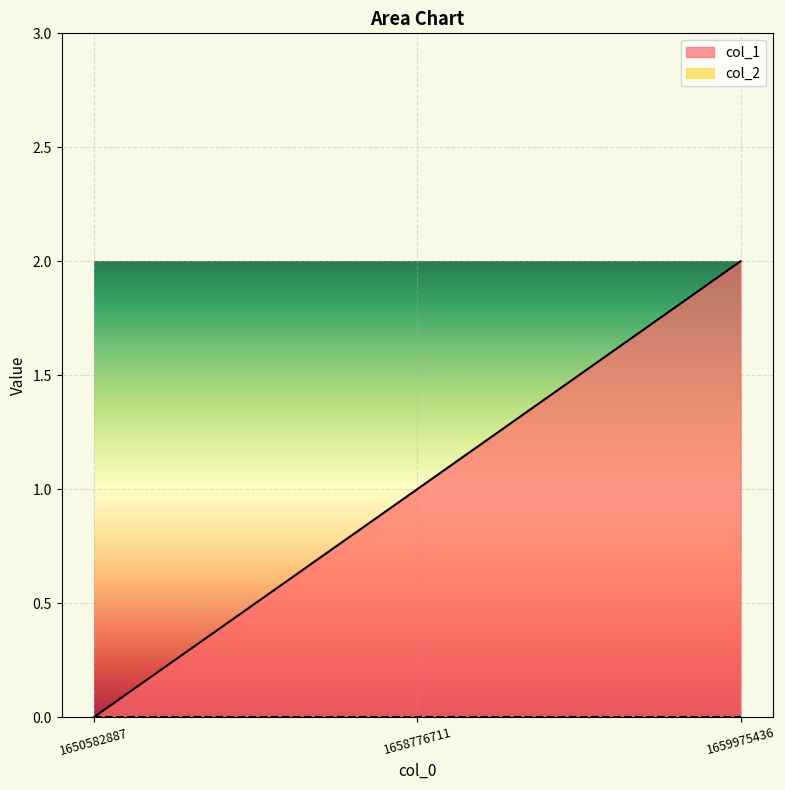

What is the average value?

1